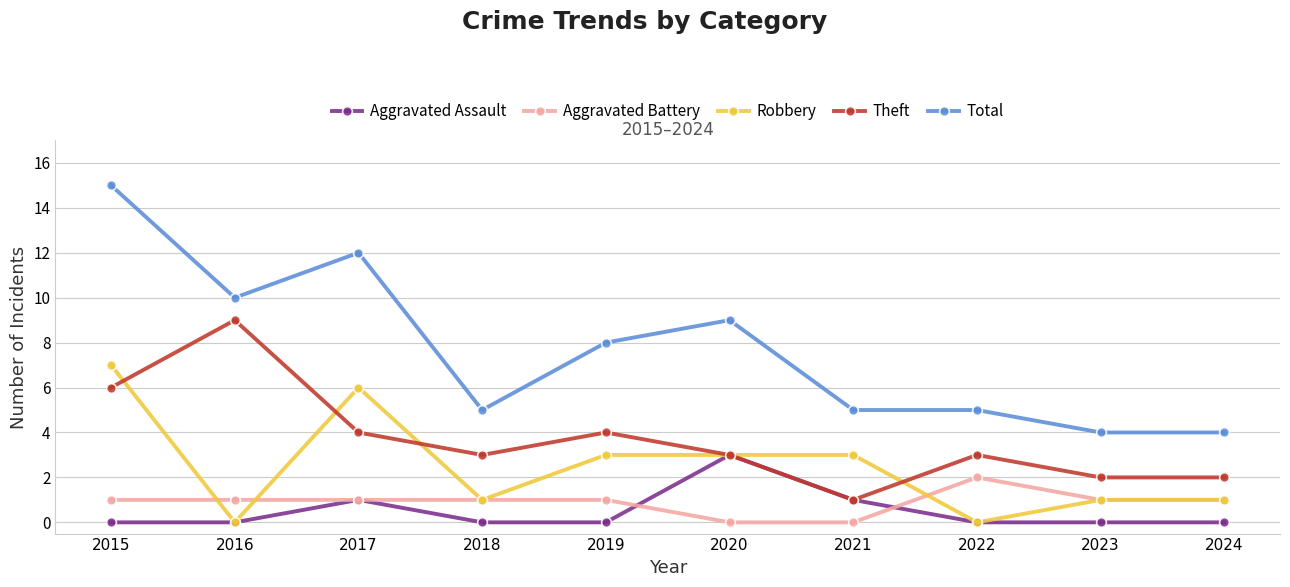

True or false: Total and Theft cross at least once.

False